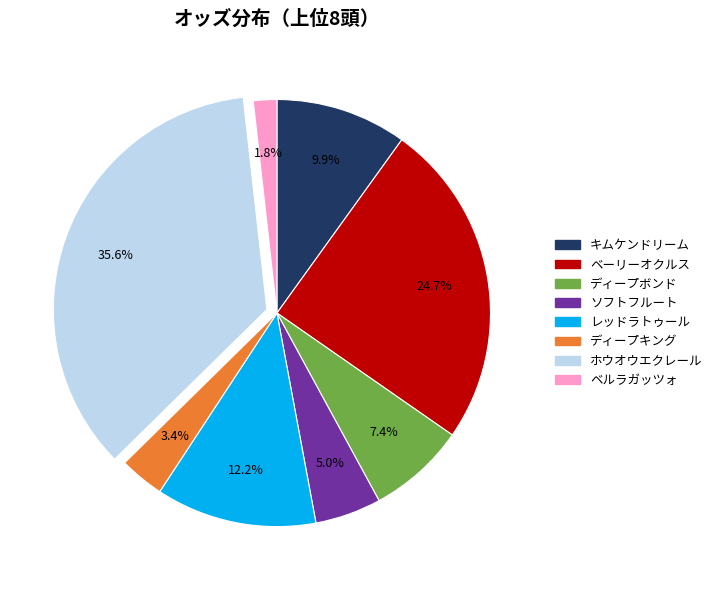

Count the number of slices in the pie.

8